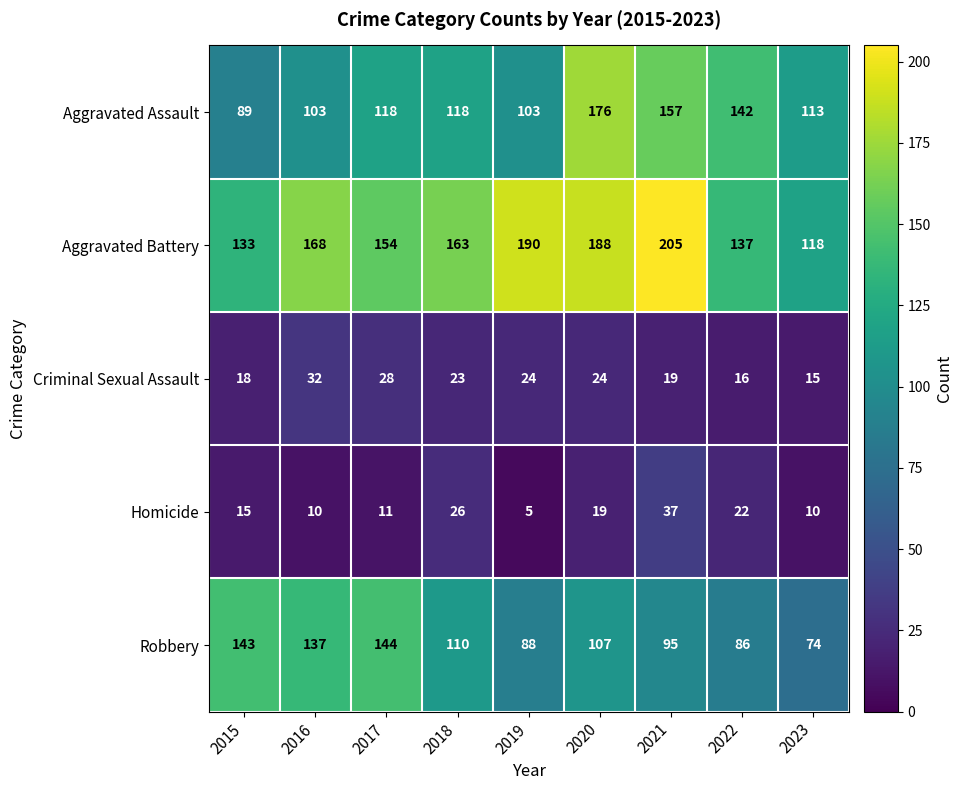

What is the difference between the highest and lowest values at 2020?

169